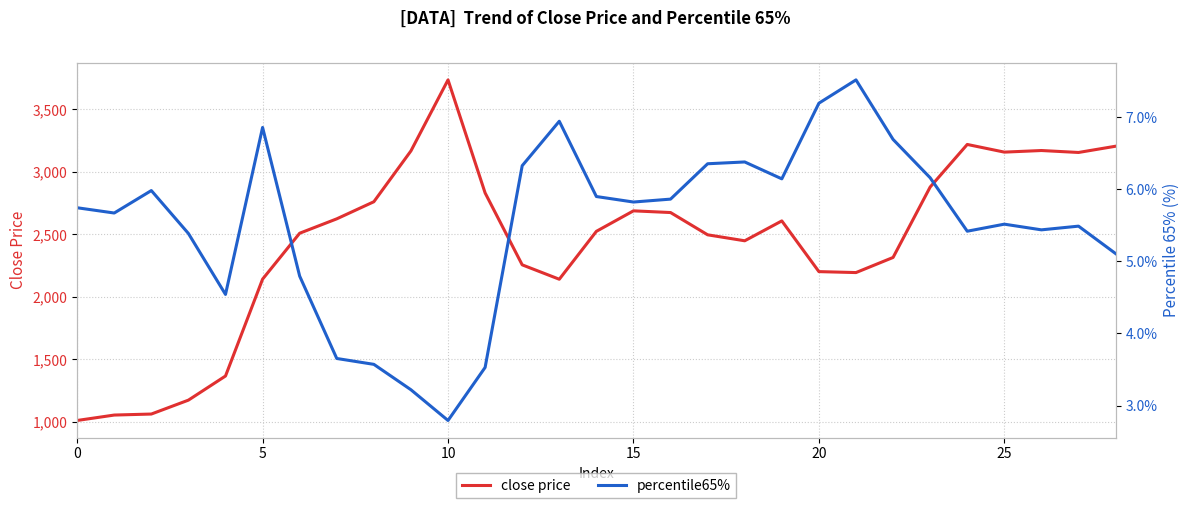

True or false: percentile65% and close price cross at least once.

False